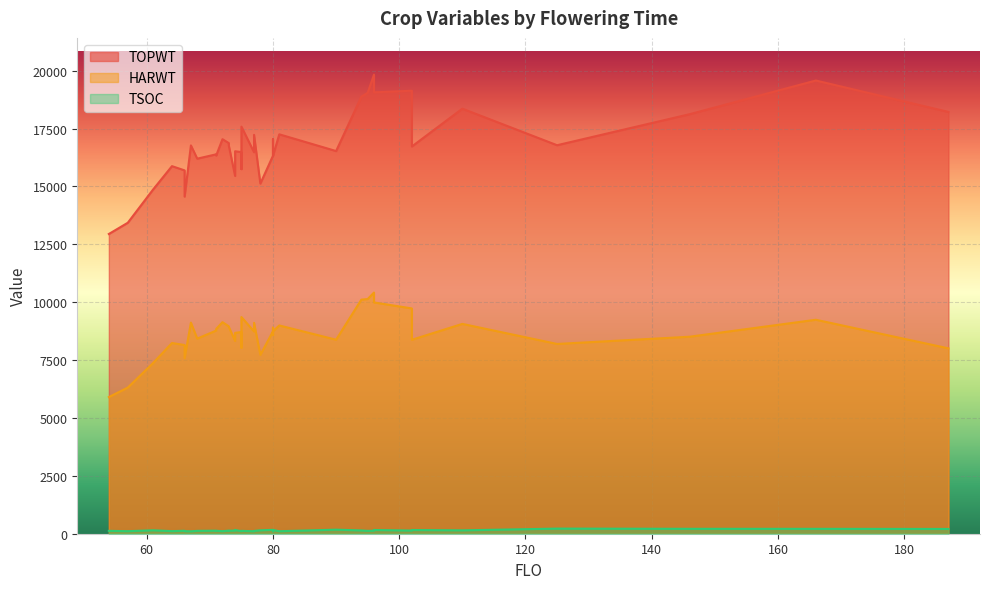

Between 96 and 74, which series saw the biggest shift?

TOPWT